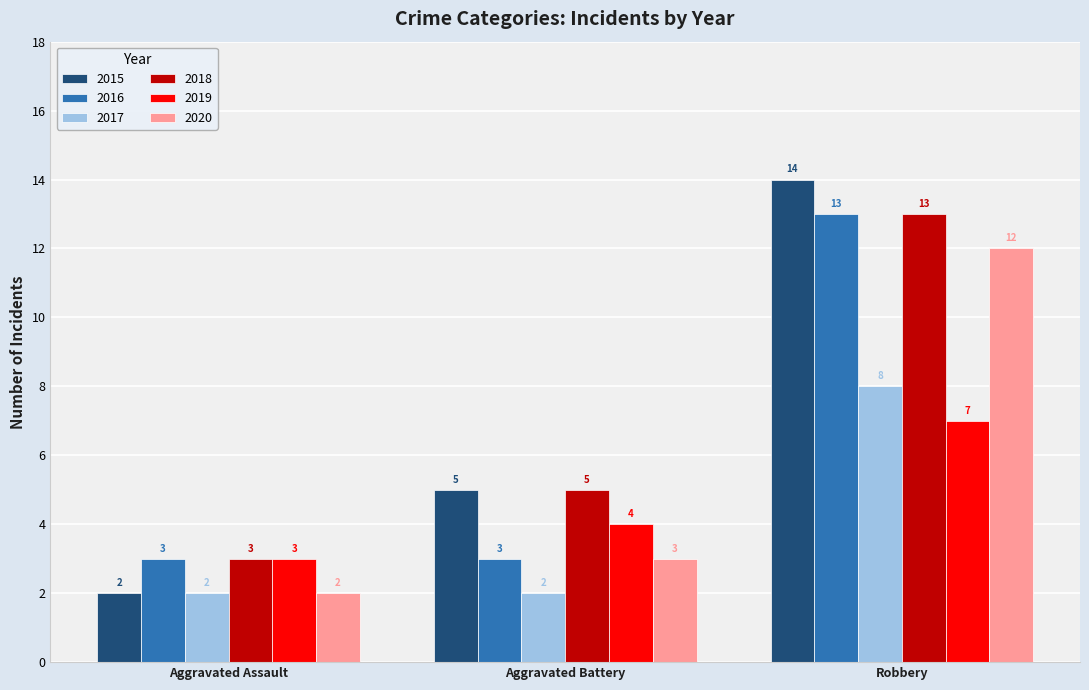

What is the sum of all 2016 values?

19